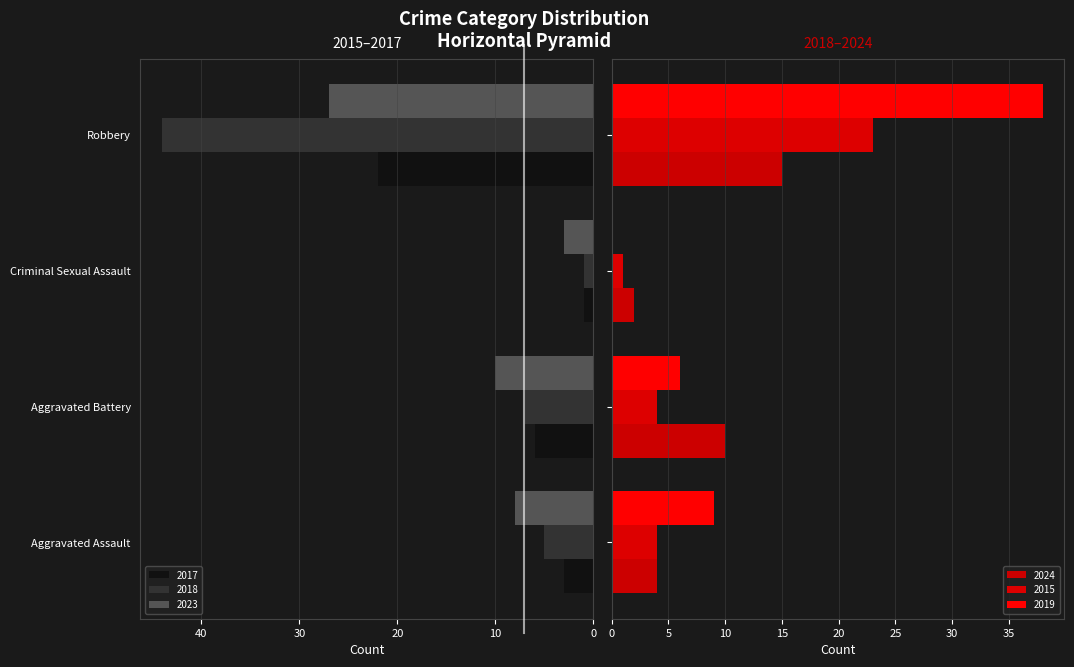

How many values in the 2018 series are below 7?

2